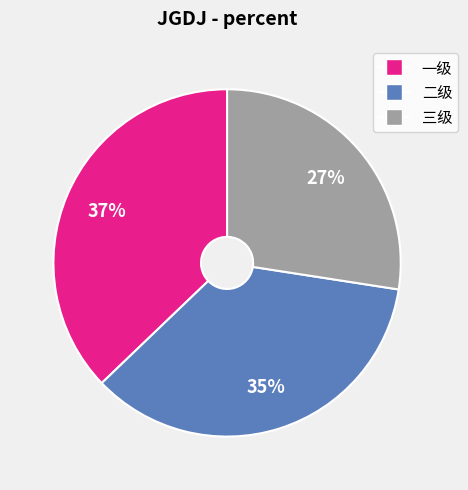

True or false: 二级 accounts for 29% of the total.

False